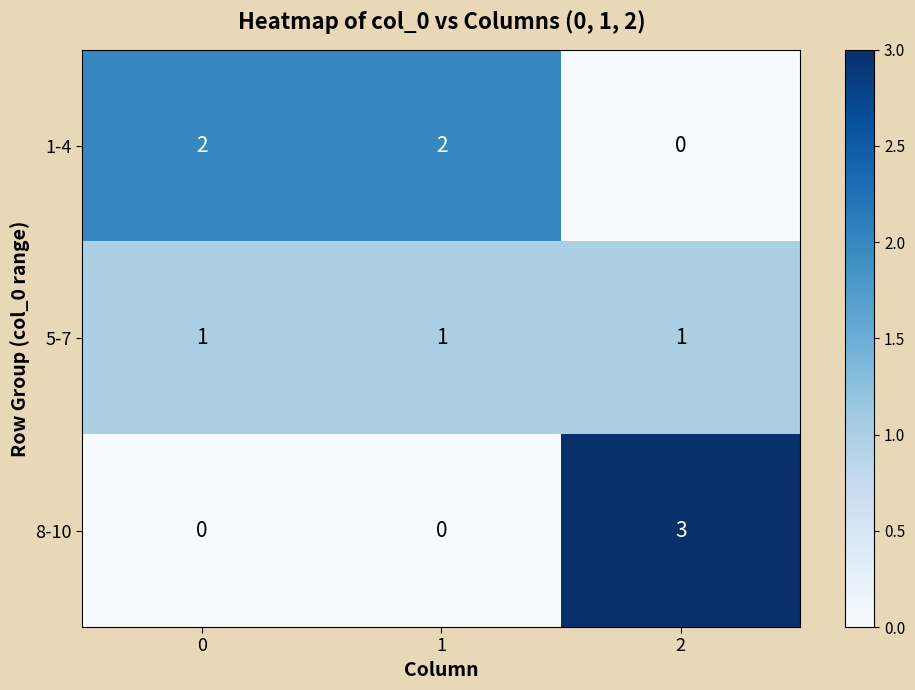

Reading left to right, what are all the values shown in this chart?

1-4: 2	2	0
5-7: 1	1	1
8-10: 0	0	3